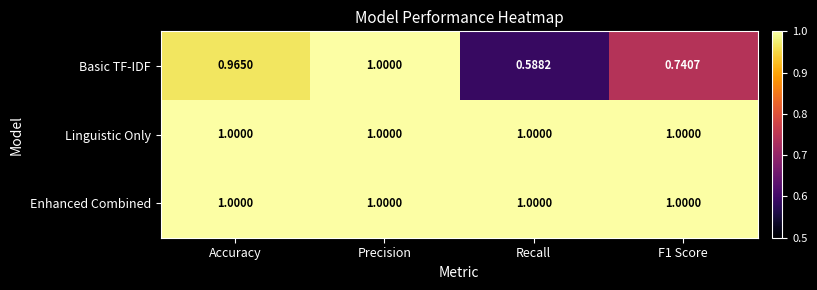

Which series changed the most between Accuracy and Recall?

Basic TF-IDF